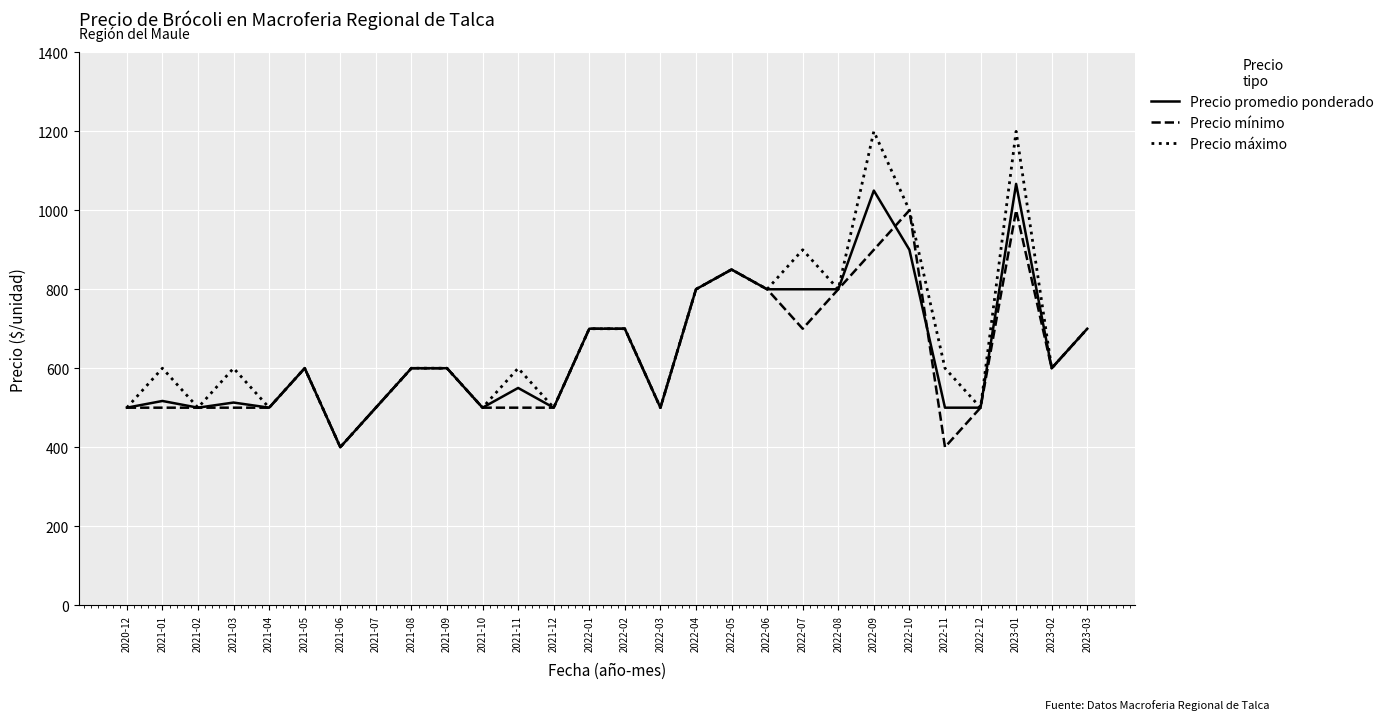

What value does the Precio máximo series have at 2022-06, to the nearest 10?

800